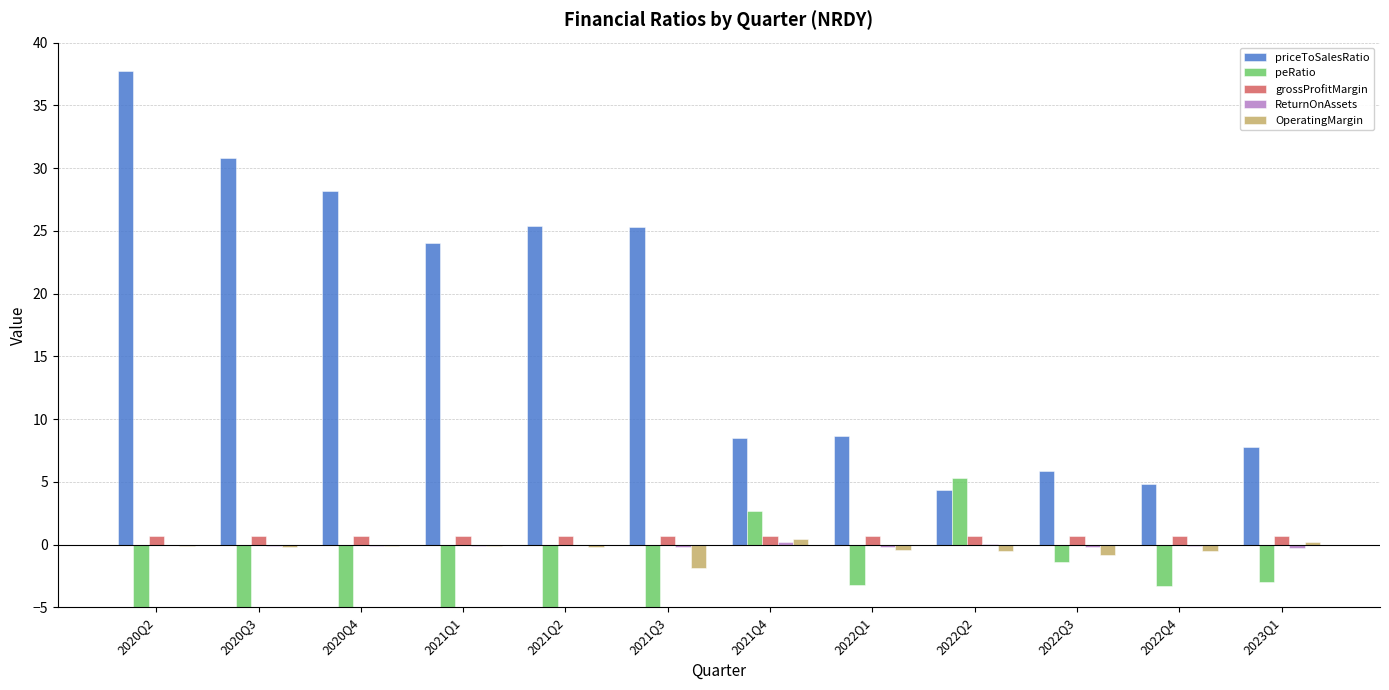

Does the chart contain stacked bars?

No